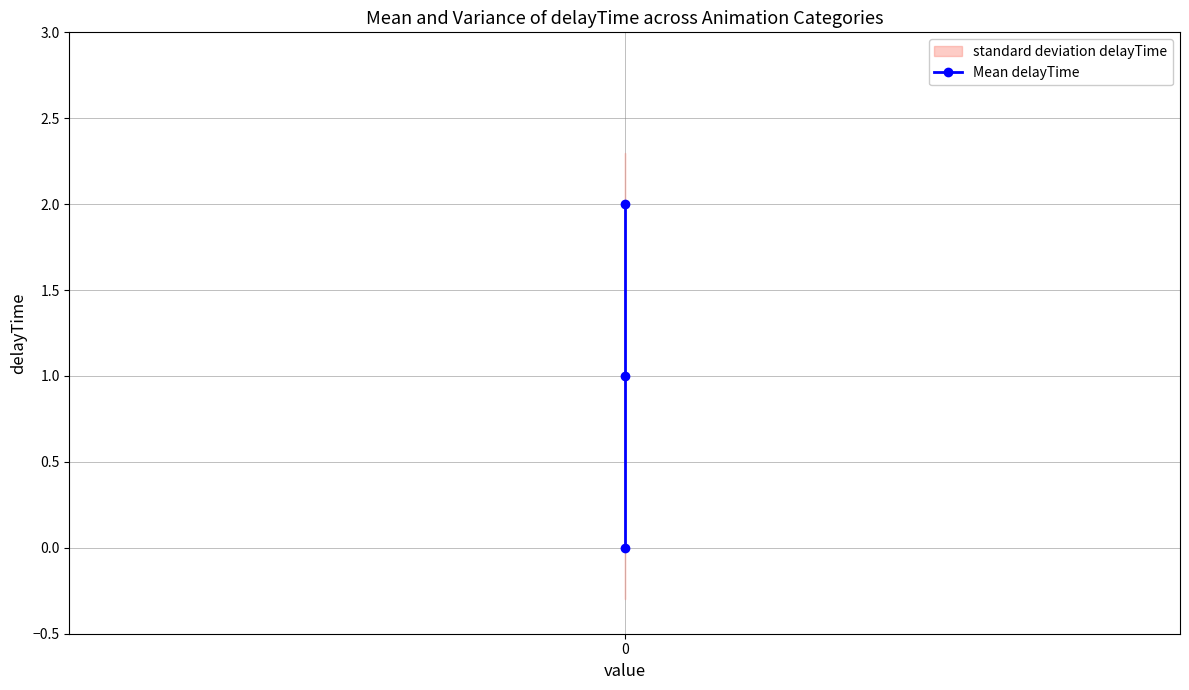

Rank the categories by value from highest to lowest.

0, 0, 0